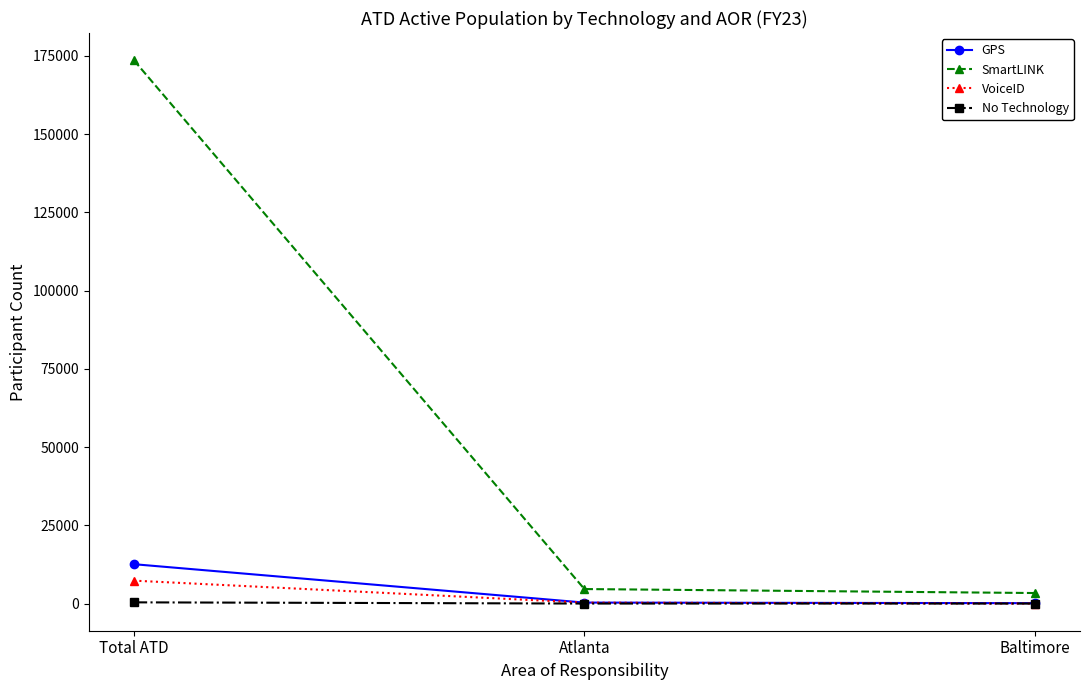

What is the maximum value for GPS?

12576